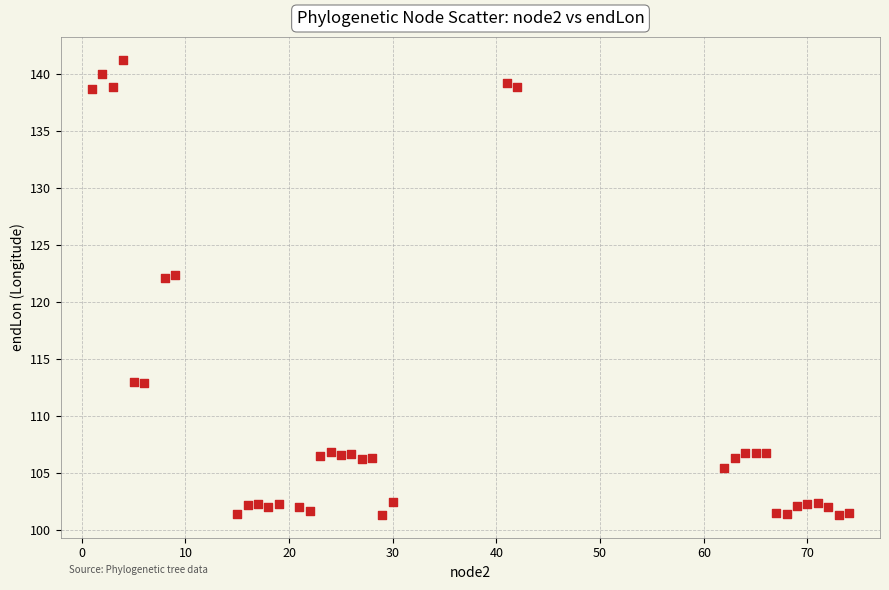

What is the range of X values (max minus min)?

73.0